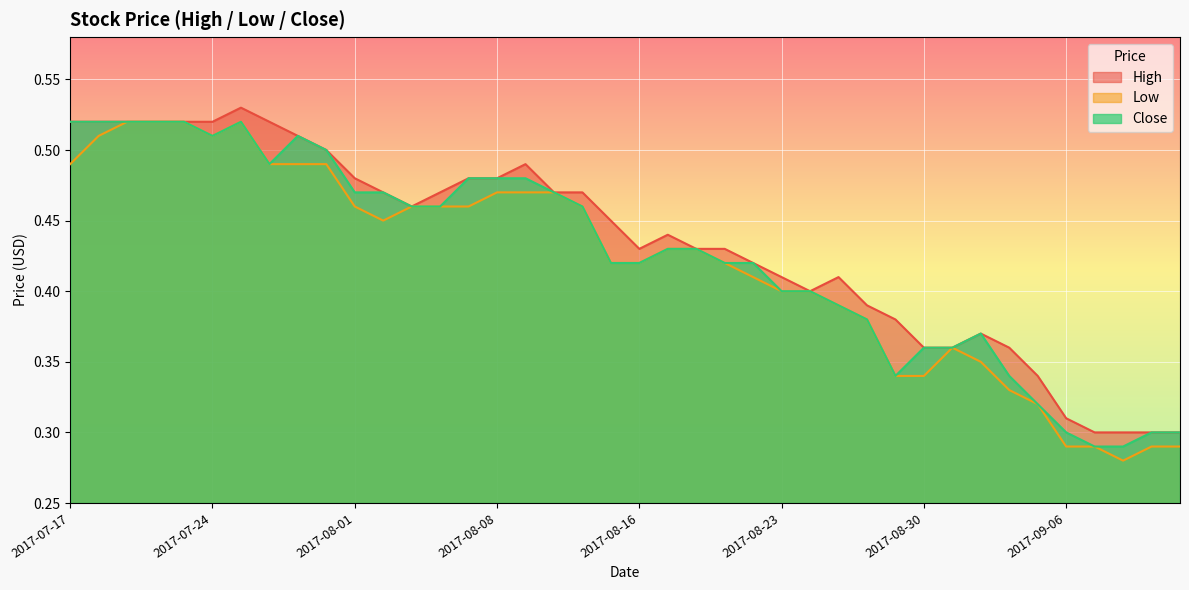

In High, how many points are higher than both neighbors (excluding endpoints)?

5